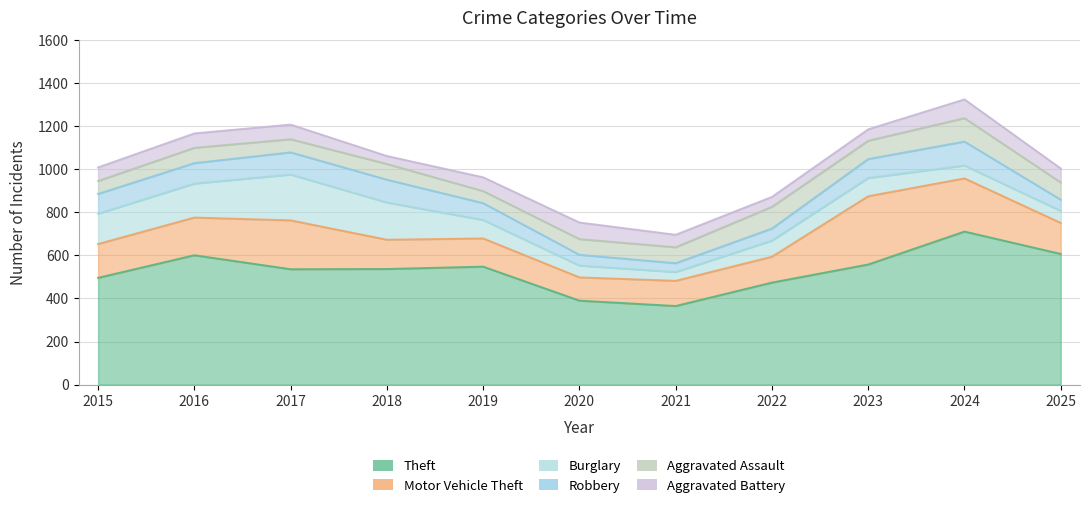

At which category does Burglary reach its first local valley?

2021